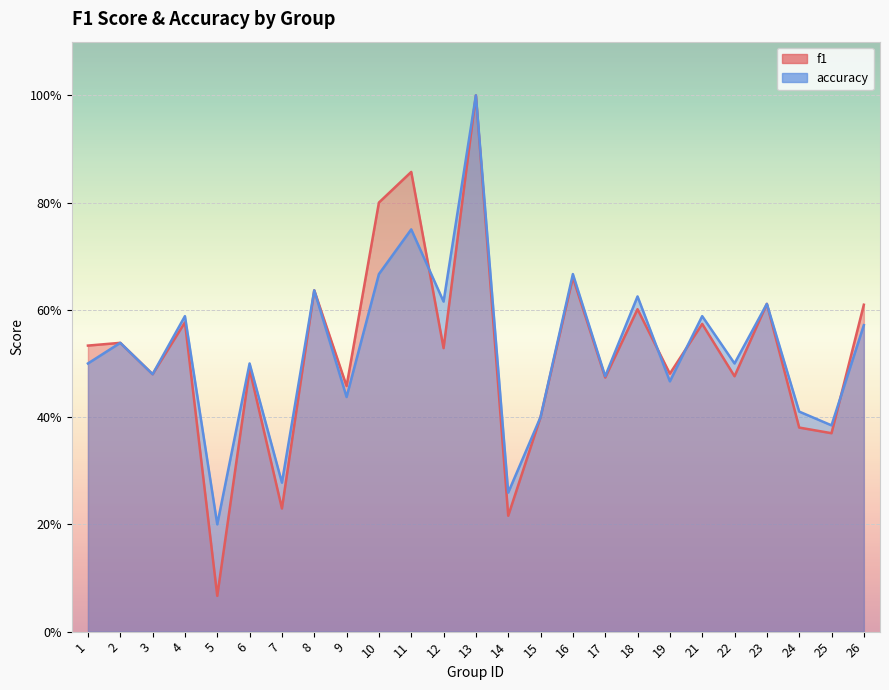

Does the chart display data point markers on the line(s)?

No